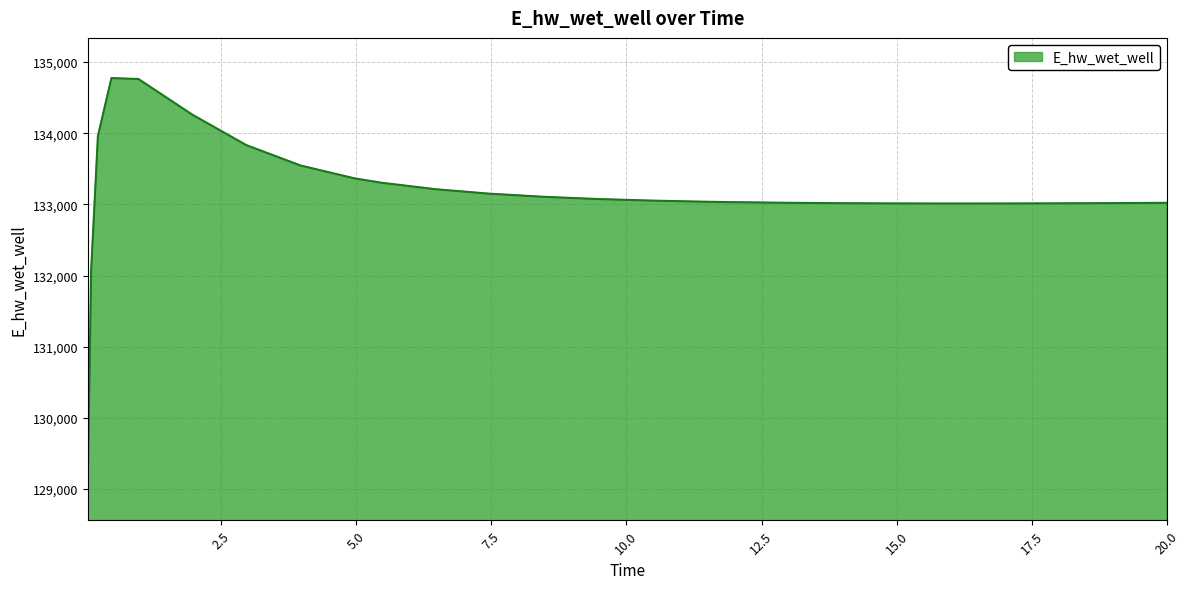

How many lines are shown in the chart?

1